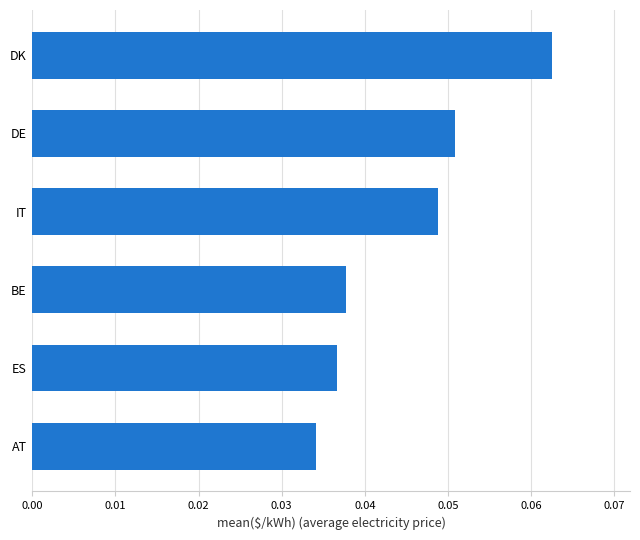

Which has a higher value, DK or AT?

DK